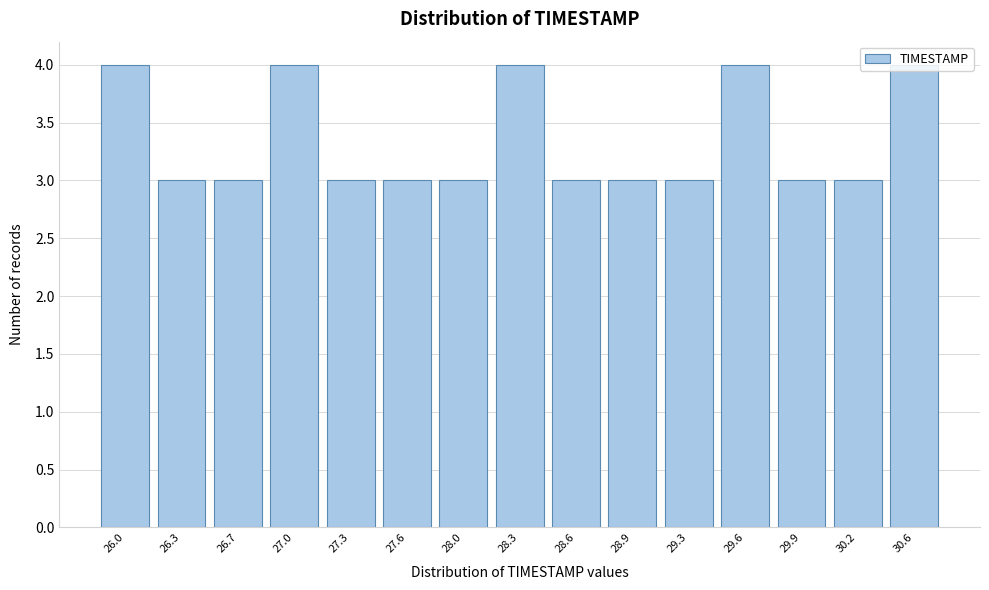

What is the value of the 15th bar from the left?

4